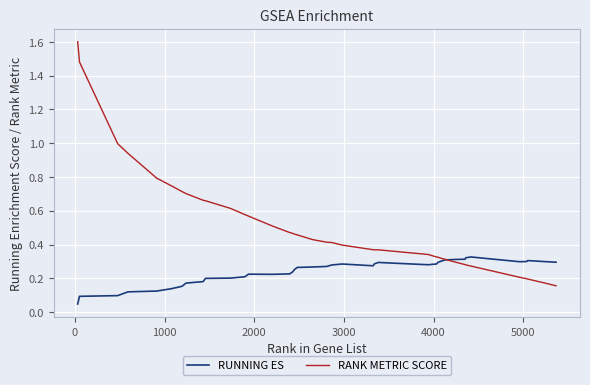

Rank the series by their average value, from lowest to highest.

RUNNING ES, RANK METRIC SCORE